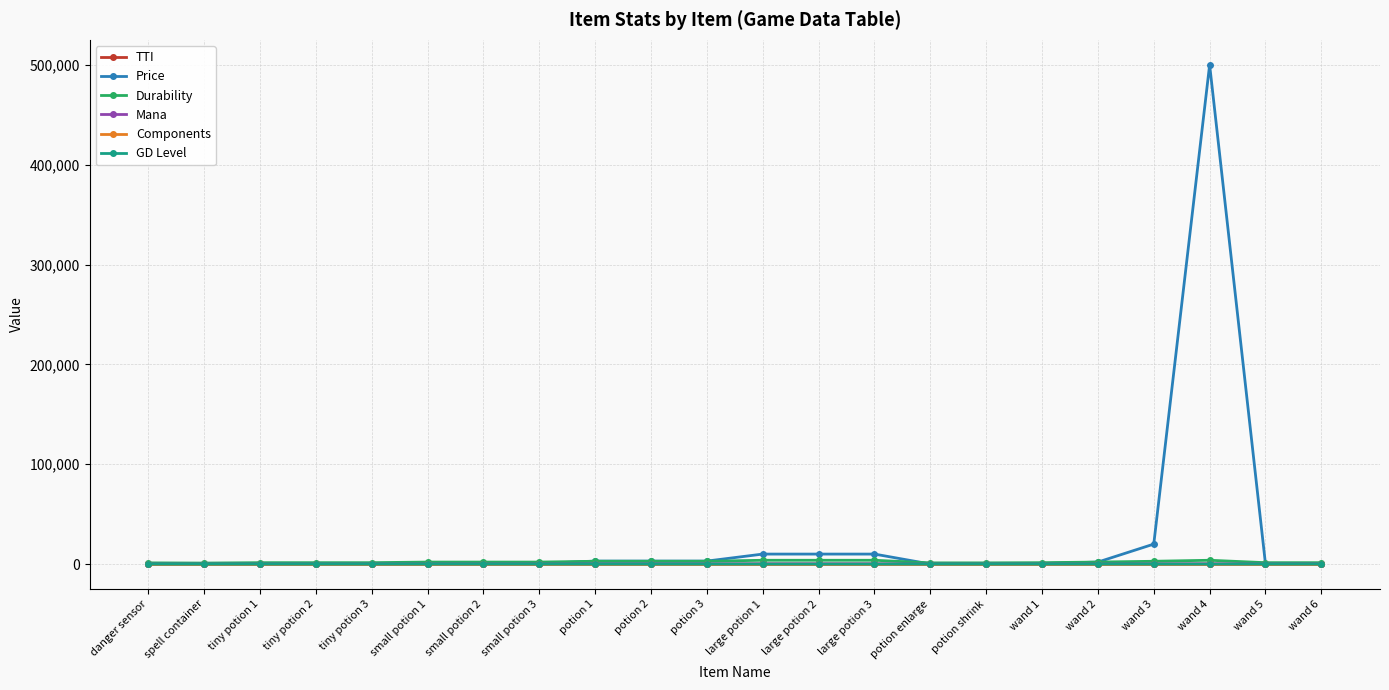

Which series has the largest total across all categories?

Price